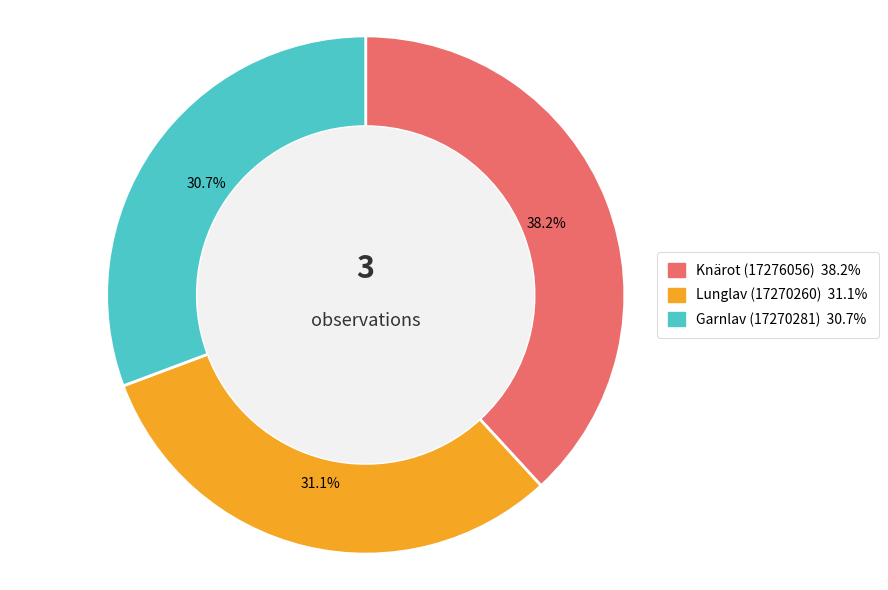

Between Lunglav (17270260) and Knärot (17276056), which is larger?

Knärot (17276056)